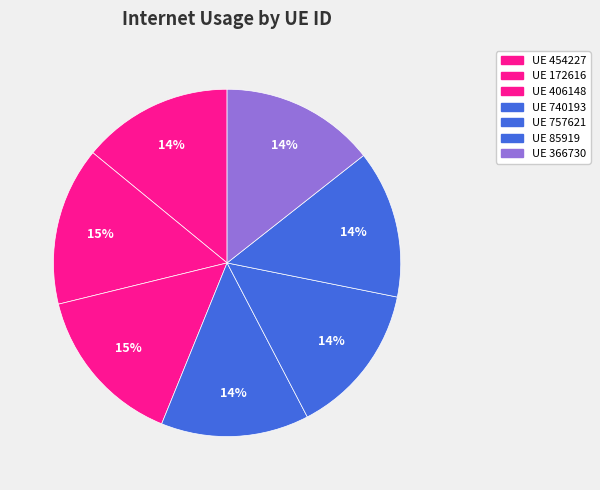

What is the largest slice in the pie chart?

406148